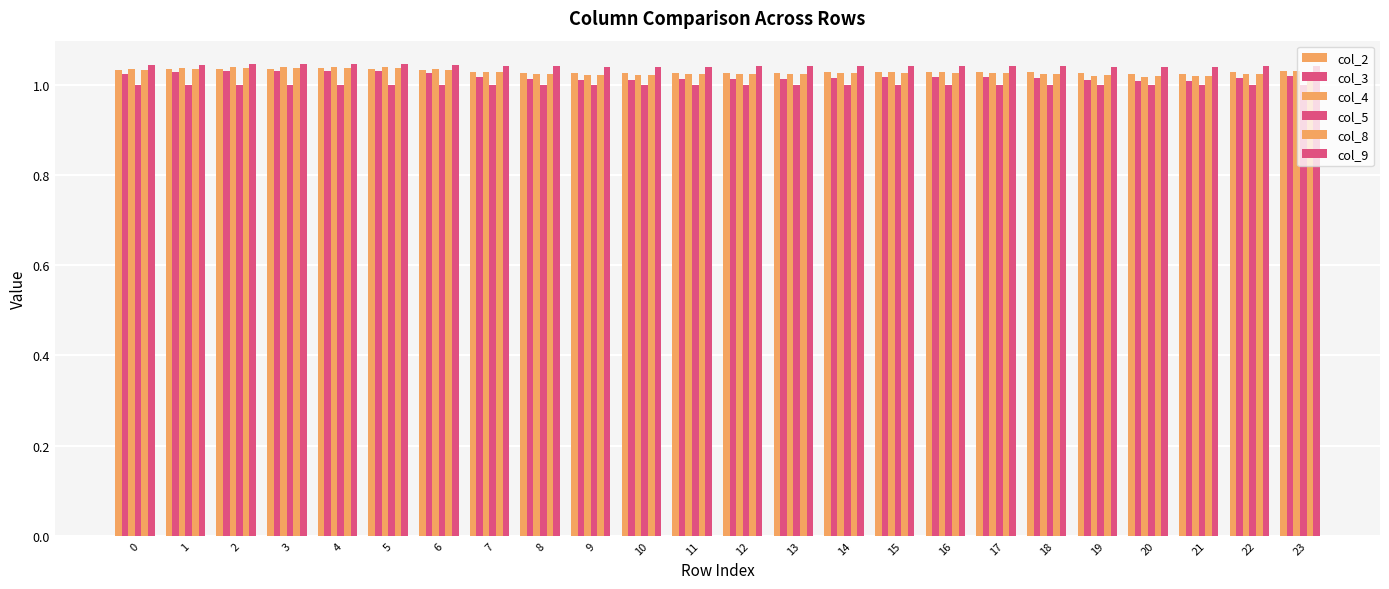

What is the average value of the col_5 series?

1.0